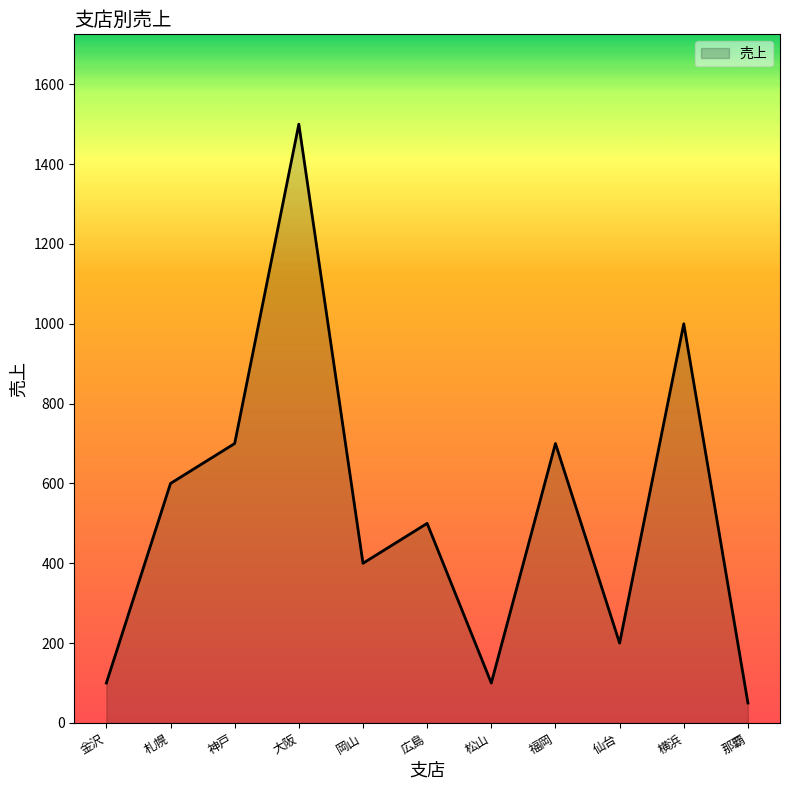

The chart shows a value of 337 at 神戸. True or false?

False